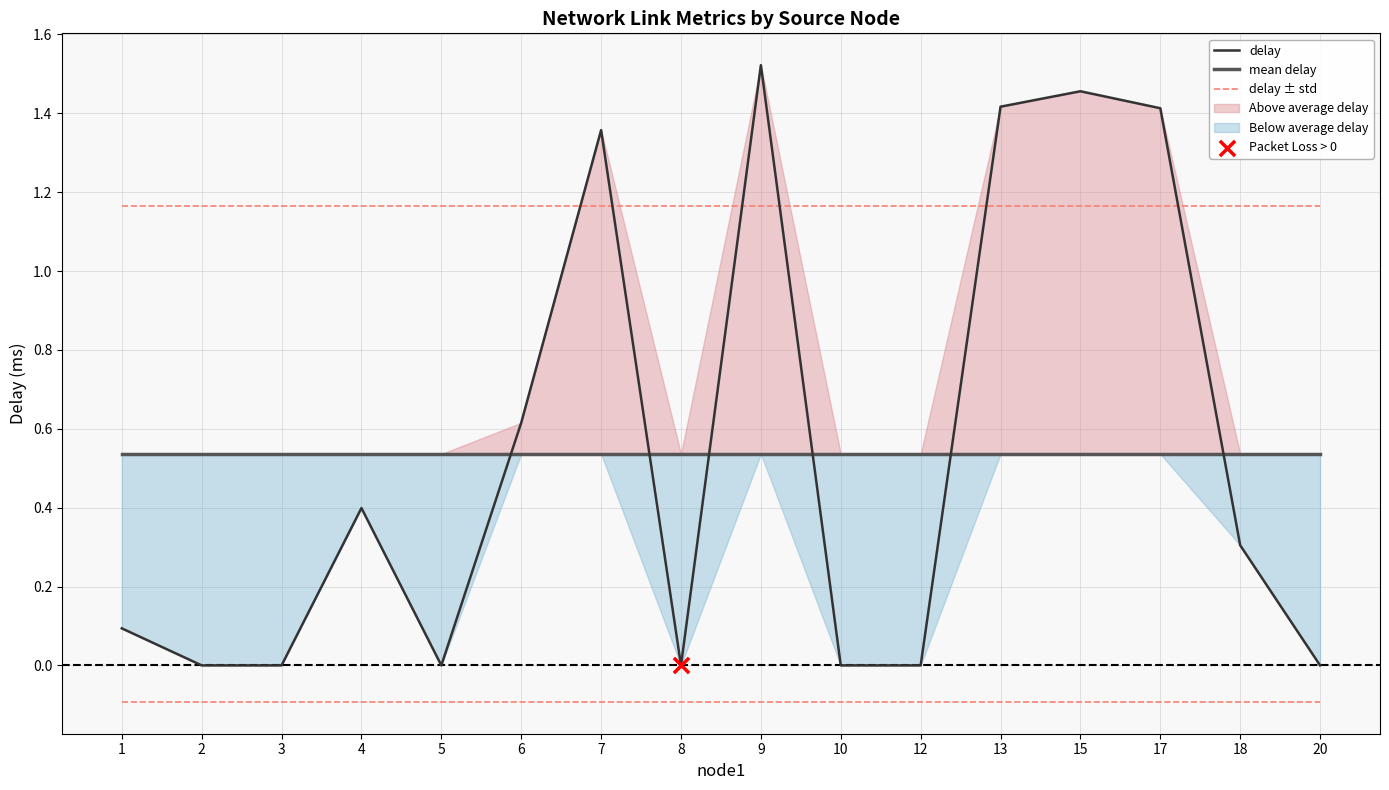

Which series reaches the minimum Y coordinate?

delay